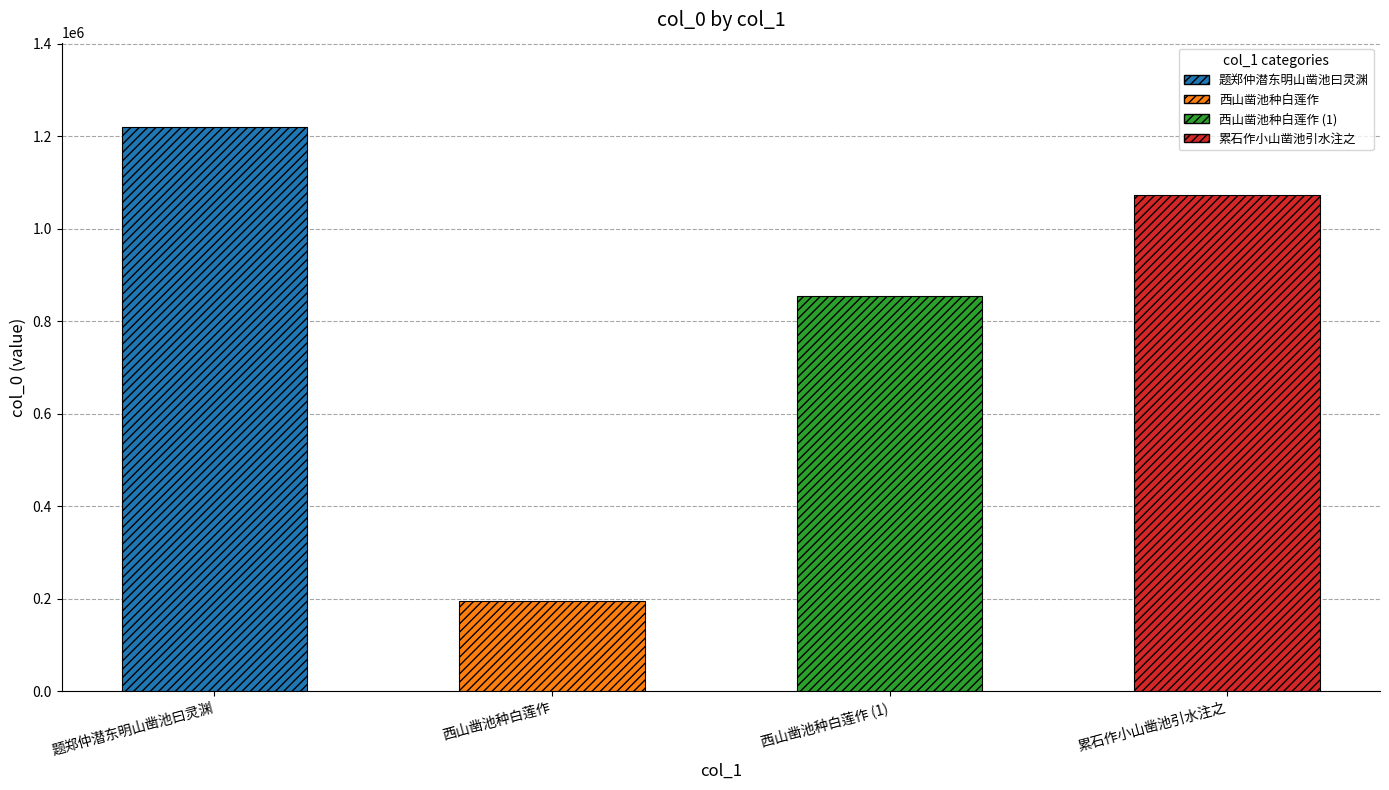

The chart shows a value of 1219773 at 题郑仲潜东明山凿池曰灵渊. True or false?

True